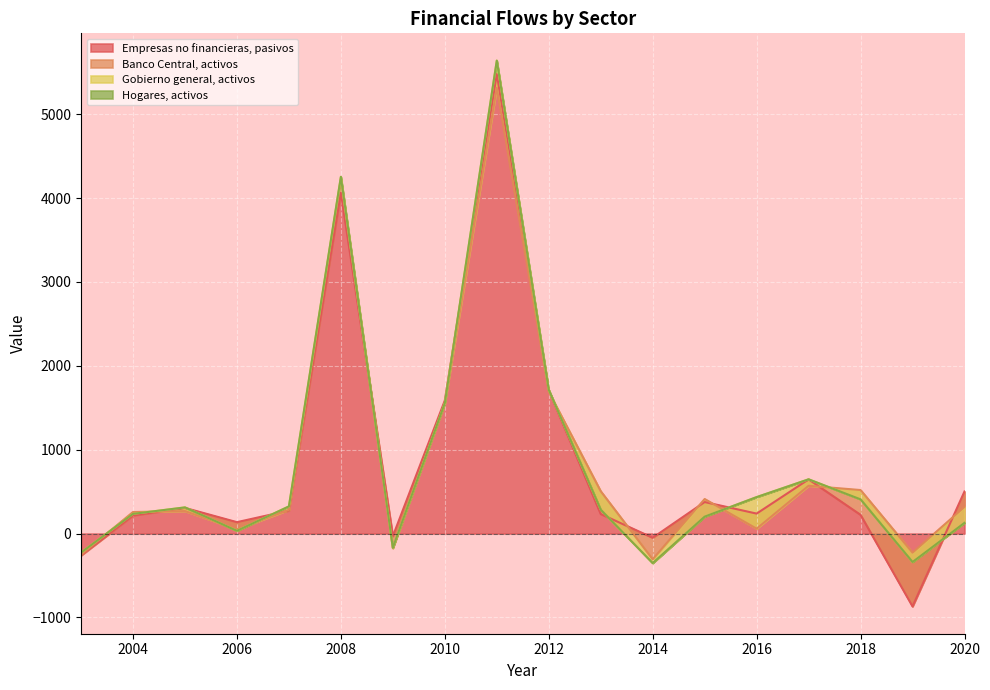

What is the value of the Empresas no financieras, pasivos point at the 11th from the left?

233